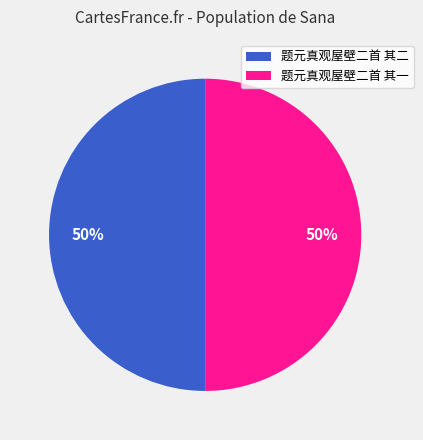

Do 题元真观屋壁二首 其一 and 题元真观屋壁二首 其二 together represent more than half of the pie?

Yes